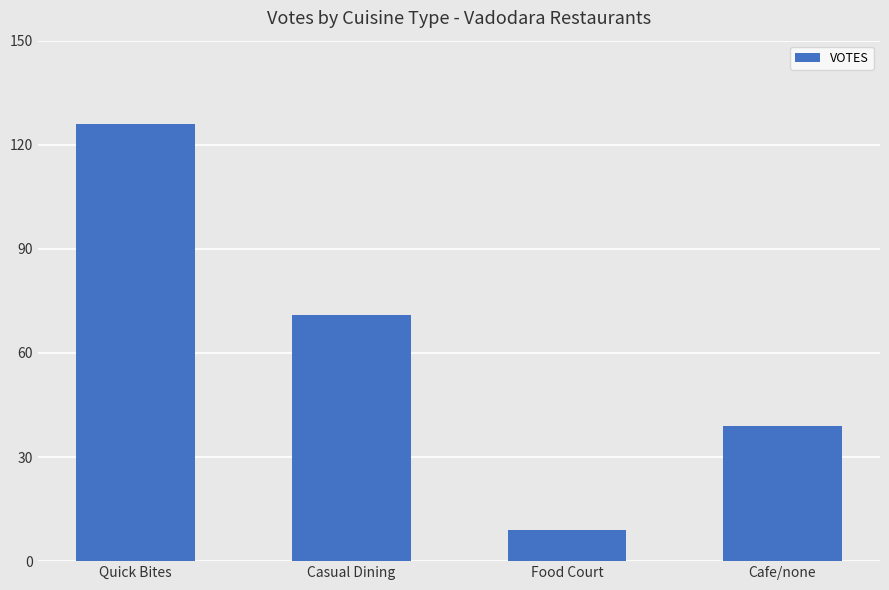

What is the sum of the values at Quick Bites and Cafe/none?

165